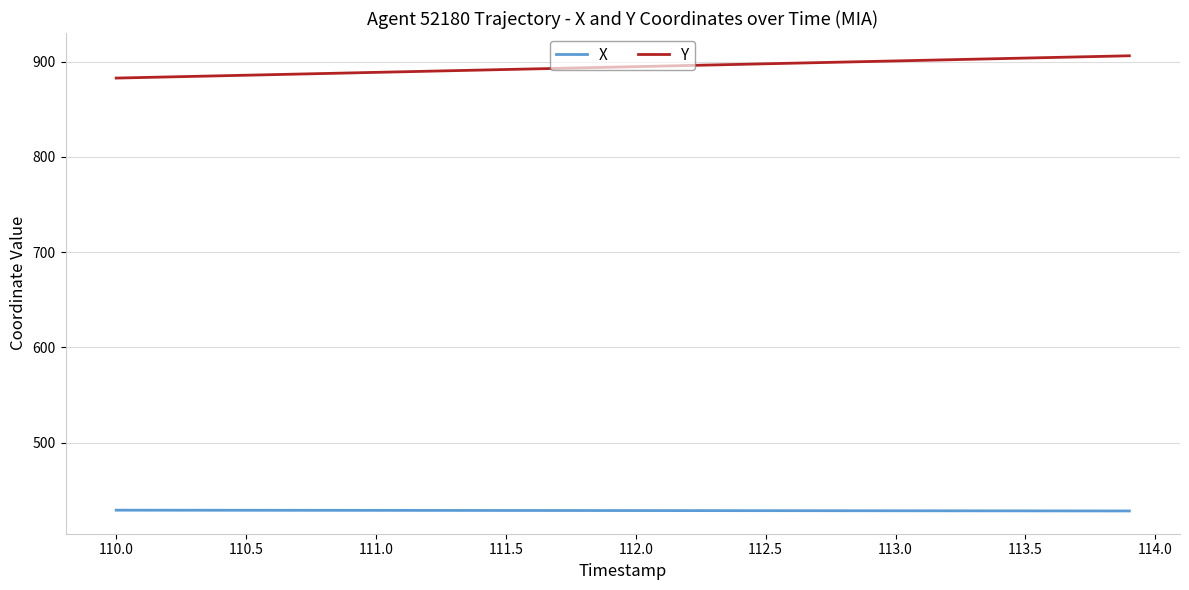

True or false: X and Y cross at least once.

False